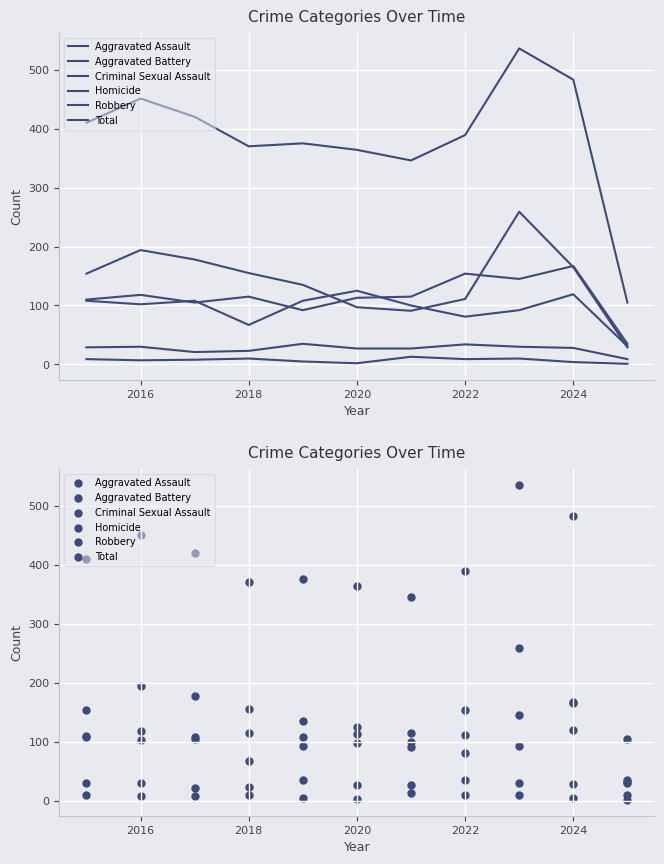

Which series has the largest total across all categories?

Total